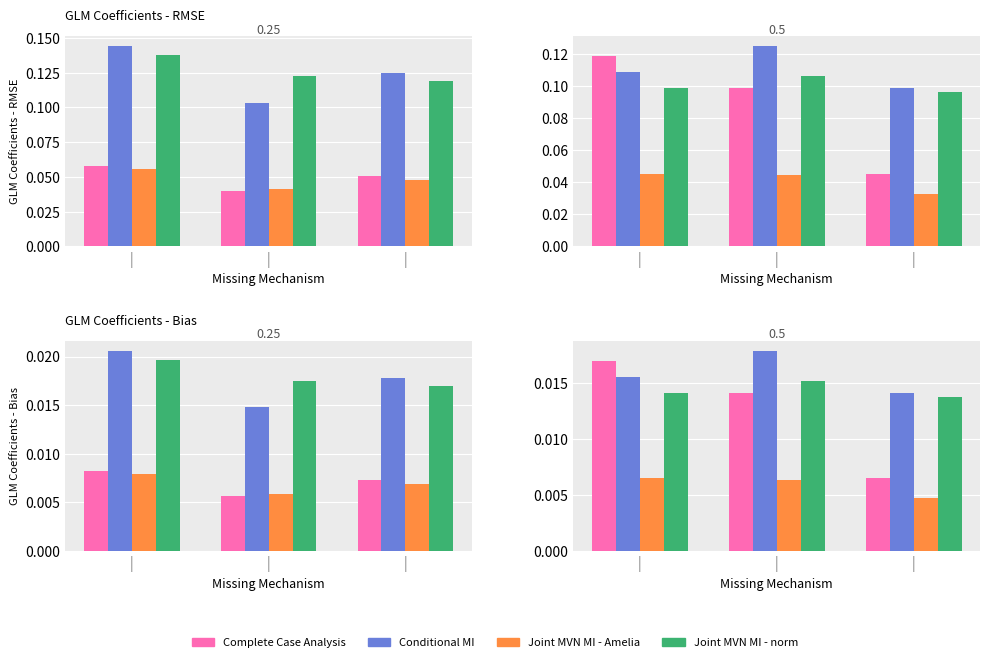

Is it true that Complete Case Analysis equals 0.0 at |?

False